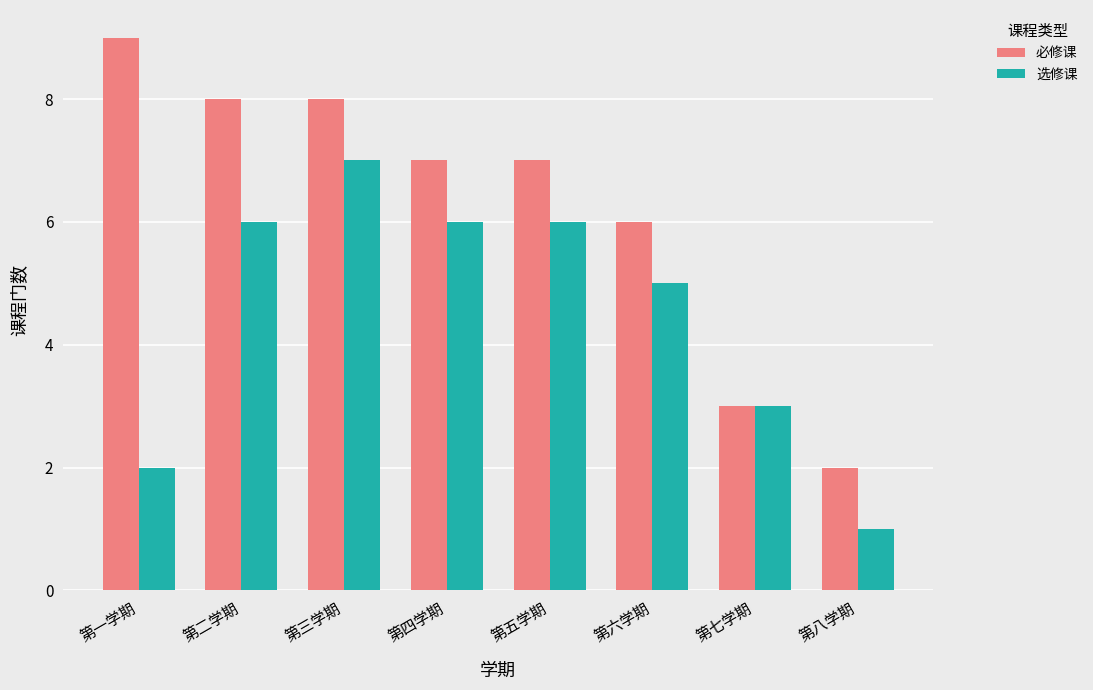

Is it true that 必修课 equals 2 at 第二学期?

False